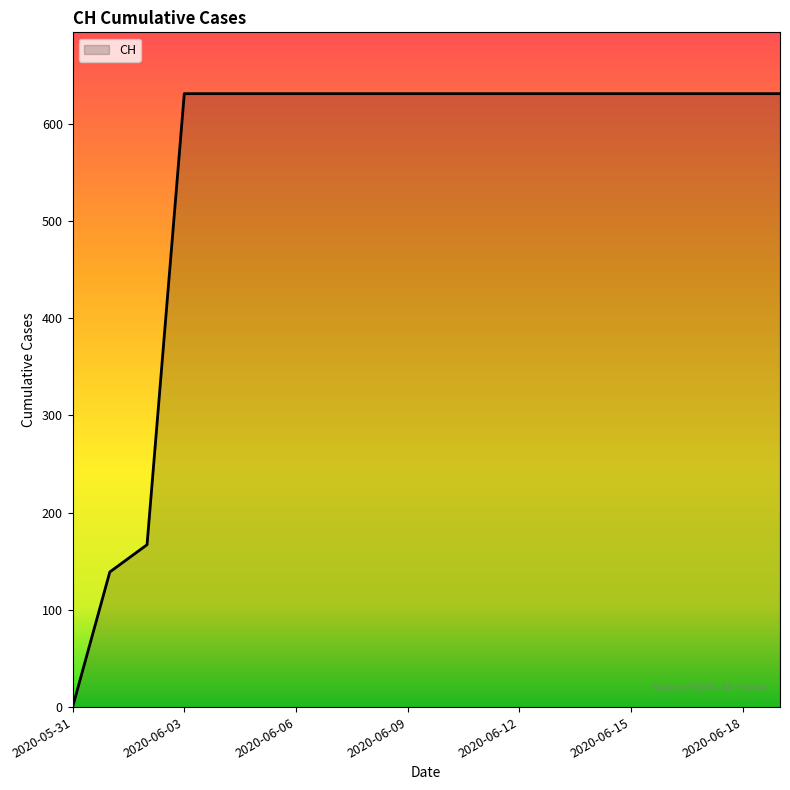

What is the difference between the maximum and minimum values?

631